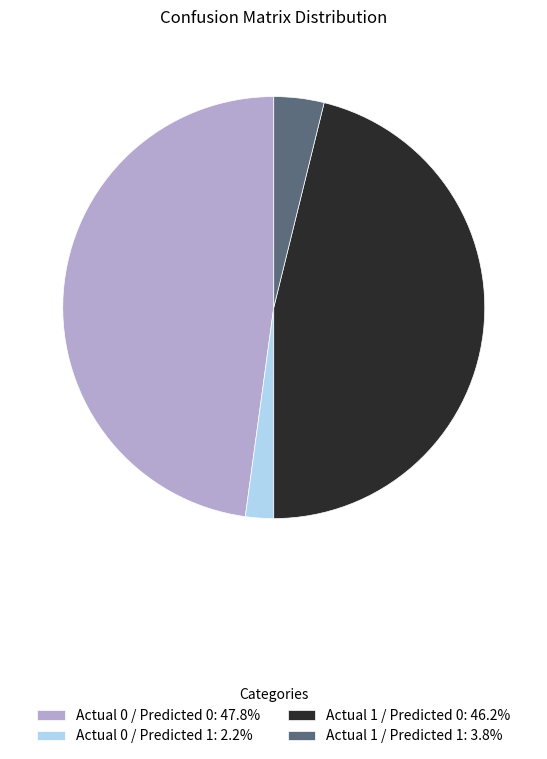

Combined, do Actual 0 / Predicted 1 and Actual 1 / Predicted 1 account for over 50%?

No